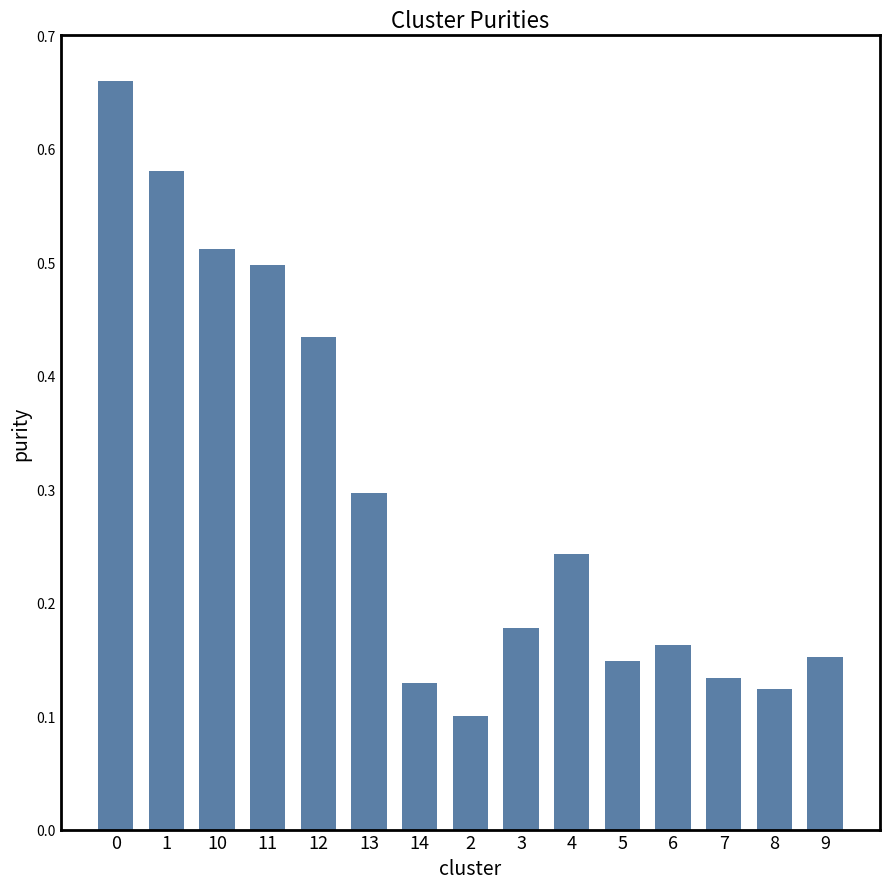

What position from the right is 13?

10